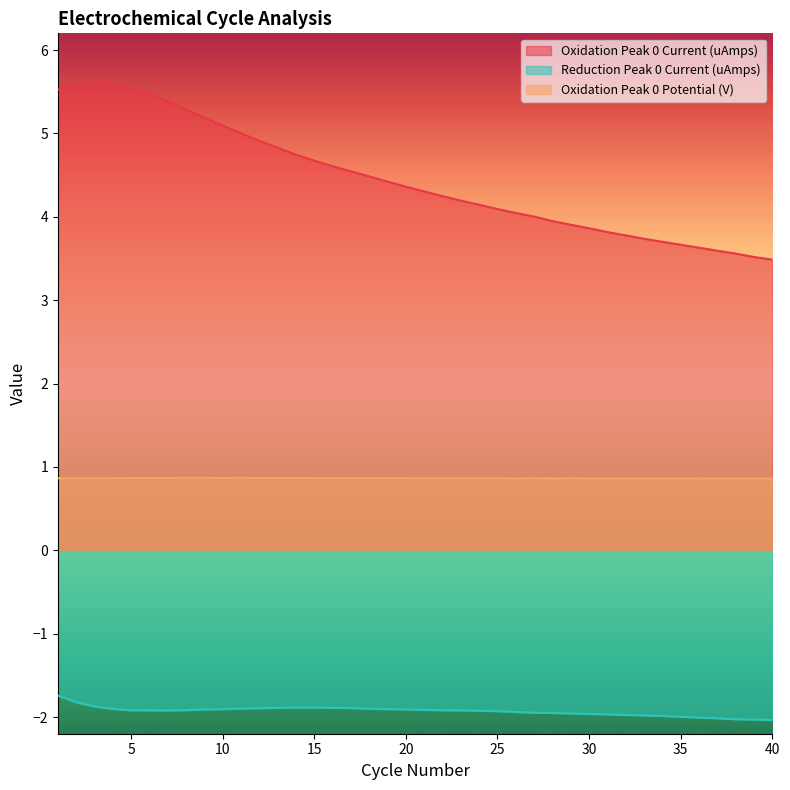

True or false: Oxidation Peak 0 Potential (V) has more than 2 points higher than both neighbors.

True